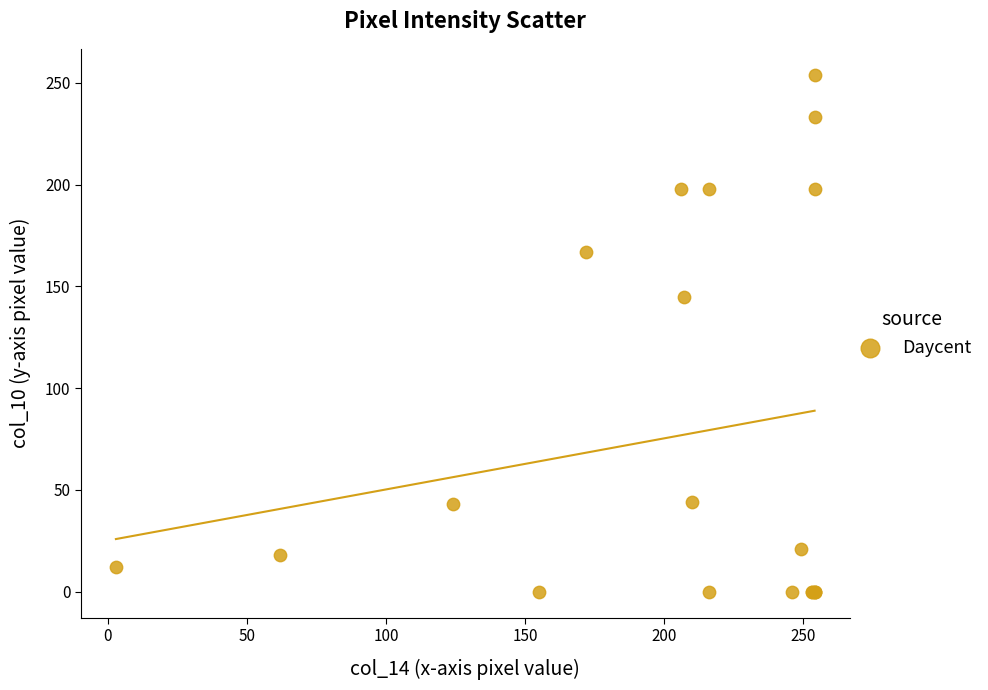

What Y value in the scatter plot is closest to 127?

145